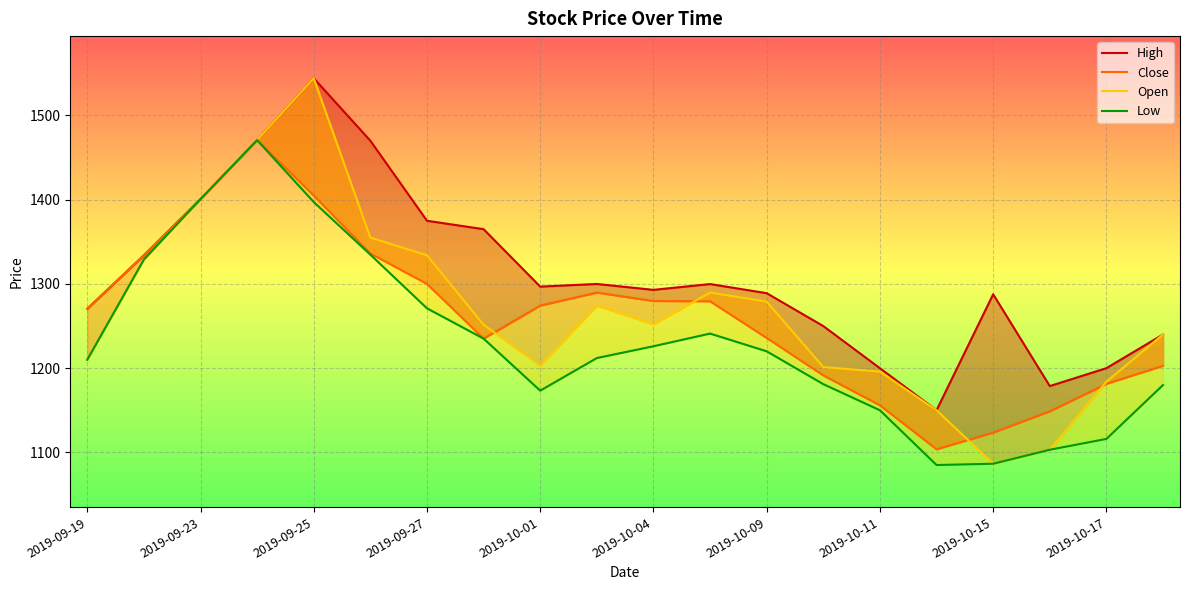

How many values in the Open series are below 1252?

10